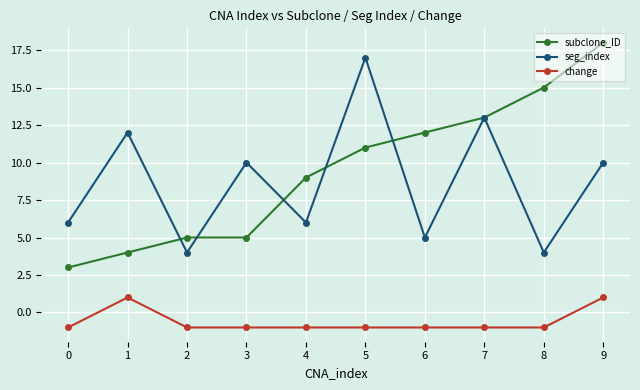

Is the value of subclone_ID at 7 greater than the value of change at 6?

Yes